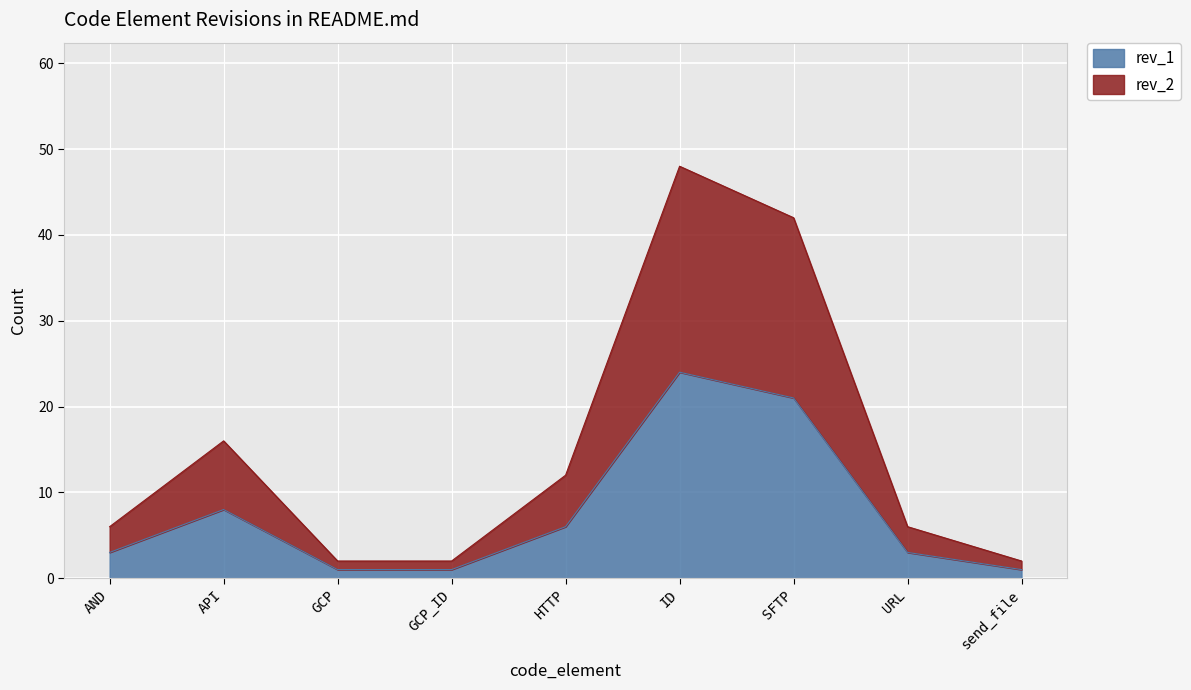

What is the sum of all rev_1 values?

68